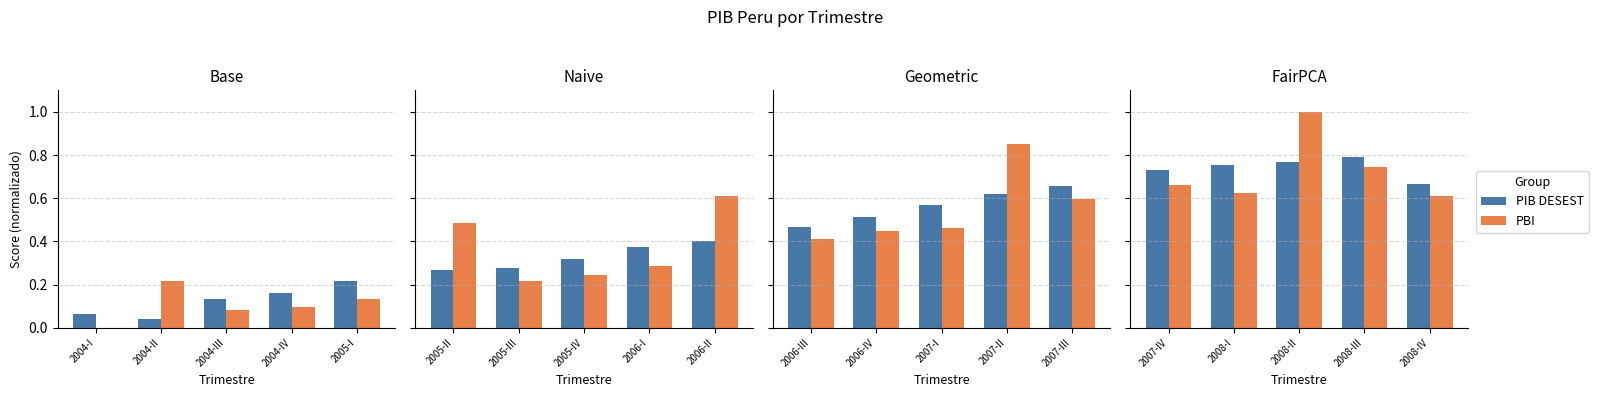

Between 2007-IV and 2008-II, which series saw the biggest shift?

PBI